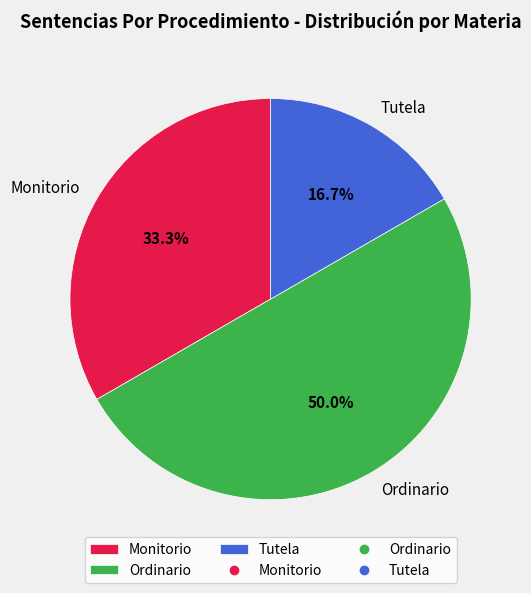

Which category has the smallest portion of the pie?

Tutela